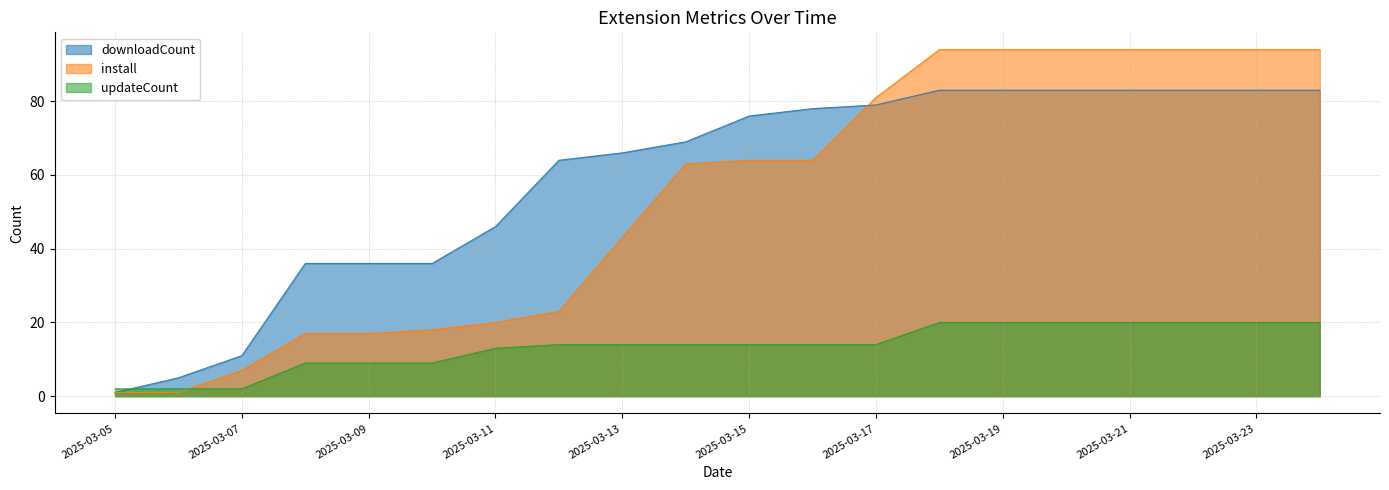

Is the value of install at 2025-03-07 greater than the value of updateCount at 2025-03-17?

No